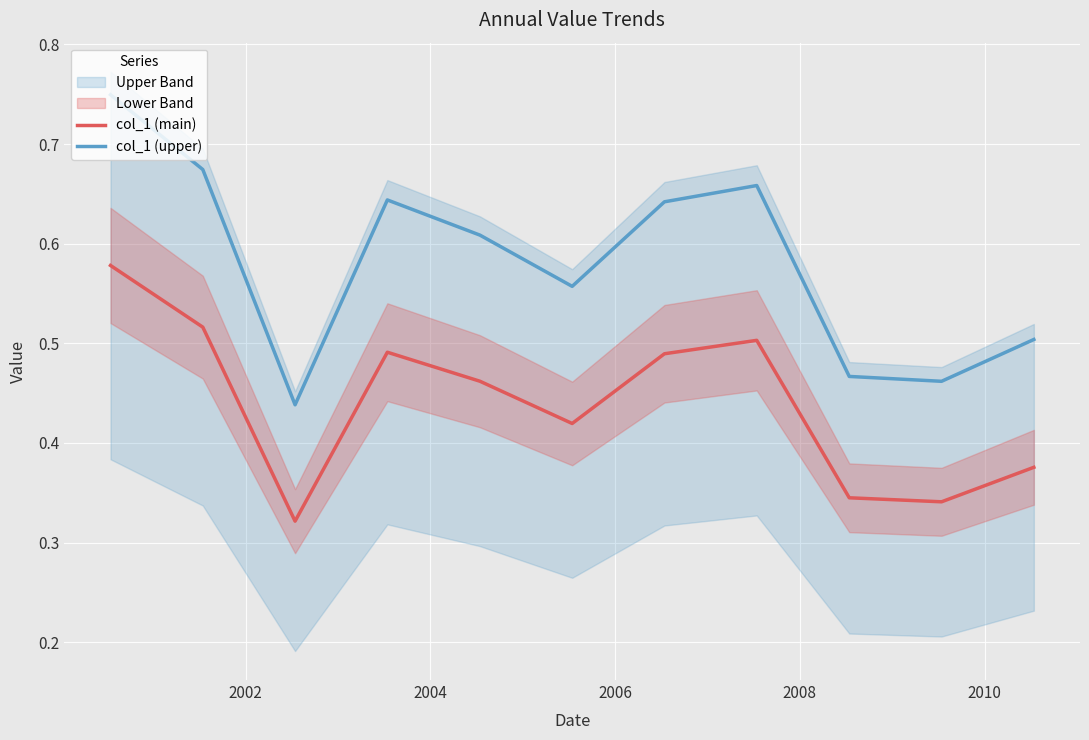

How many interior local peaks does the col_1 (main) series have?

2